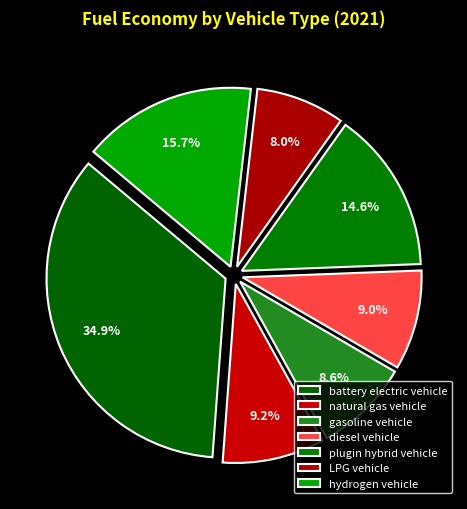

How many slices are in this pie chart?

7